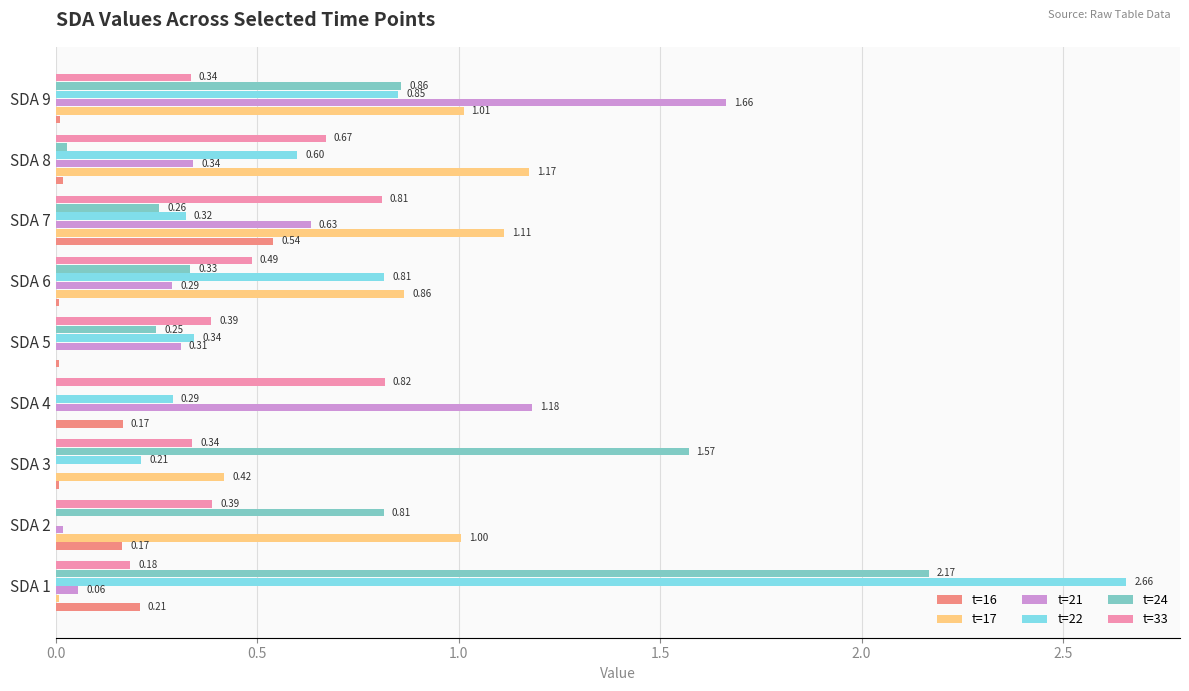

Which series changed the most between SDA 1 and SDA 3?

t=22